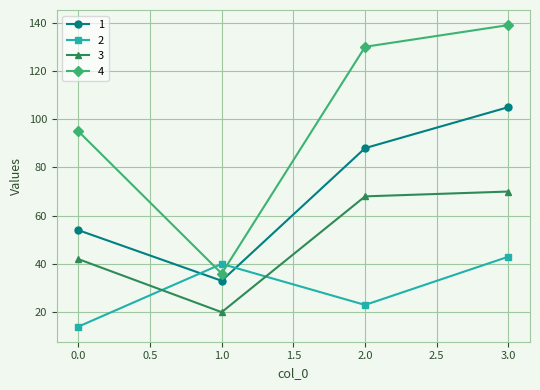

What is the maximum value shown in the chart?

139